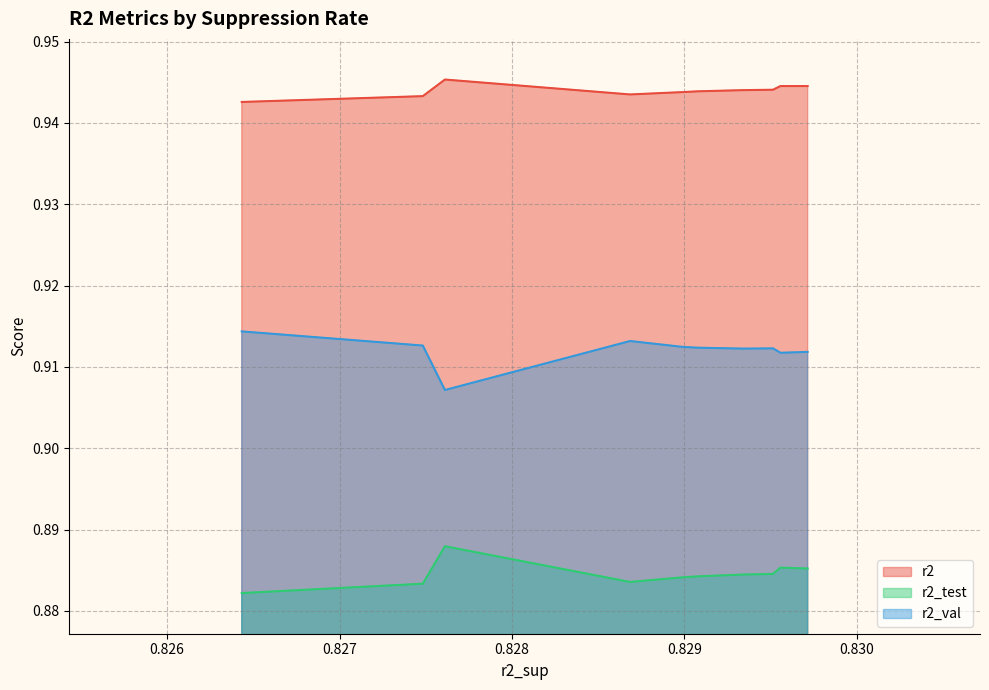

What is the greatest value displayed?

0.9